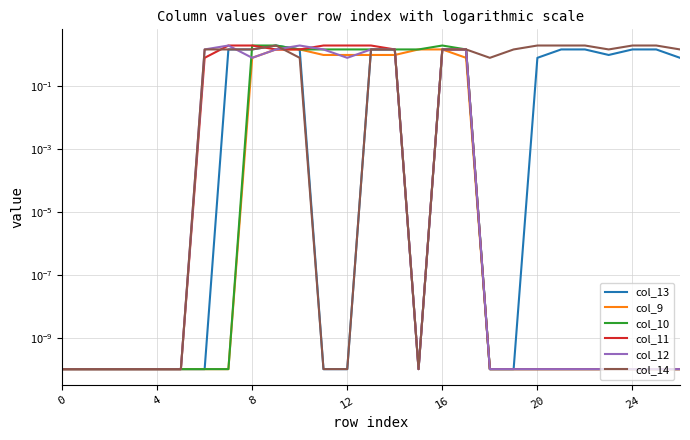

Reading left to right, list all the values displayed in this chart.

col_13: 0.0	0.0	0.0	0.0	0.0	0.0	0.0	1.5	1.5	2.0	1.5	0.0	0.0	1.5	1.5	0.0	1.5	1.5	0.0	0.0	0.8	1.5	1.5	1.0	1.5	1.5	0.8
col_9: 0.0	0.0	0.0	0.0	0.0	0.0	0.0	0.0	0.8	1.5	1.5	1.0	1.0	1.0	1.0	1.5	1.5	0.8	0.0	0.0	0.0	0.0	0.0	0.0	0.0	0.0	0.0
col_10: 0.0	0.0	0.0	0.0	0.0	0.0	0.0	0.0	2.0	2.0	1.5	1.5	1.5	1.5	1.5	1.5	2.0	1.5	0.0	0.0	0.0	0.0	0.0	0.0	0.0	0.0	0.0
col_11: 0.0	0.0	0.0	0.0	0.0	0.0	0.8	2.0	2.0	1.5	1.5	2.0	2.0	2.0	1.5	0.0	1.5	1.5	0.0	0.0	0.0	0.0	0.0	0.0	0.0	0.0	0.0
col_12: 0.0	0.0	0.0	0.0	0.0	0.0	1.5	2.0	0.8	1.5	2.0	1.5	0.8	1.5	1.5	0.0	1.5	1.5	0.0	0.0	0.0	0.0	0.0	0.0	0.0	0.0	0.0
col_14: 0.0	0.0	0.0	0.0	0.0	0.0	1.5	1.5	1.5	2.0	0.8	0.0	0.0	1.5	1.5	0.0	1.5	1.5	0.8	1.5	2.0	2.0	2.0	1.5	2.0	2.0	1.5